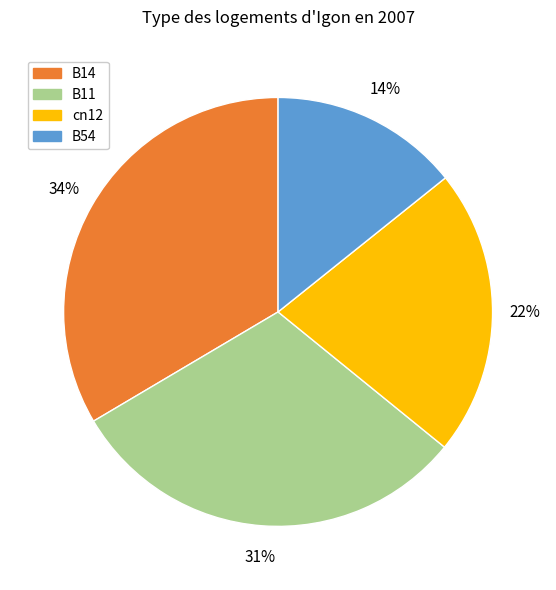

Is there any slice that represents more than half of the pie?

No